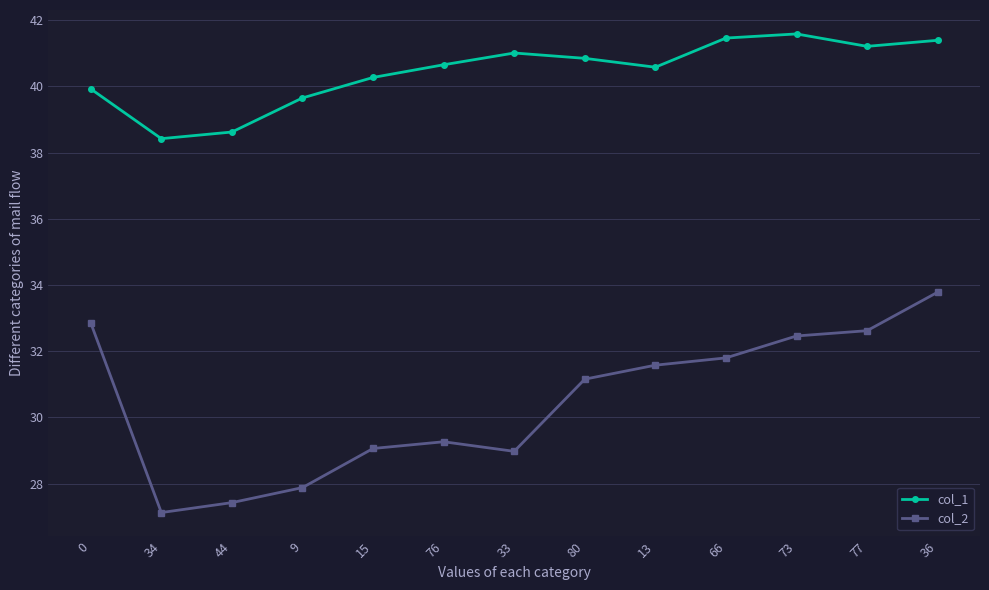

What is the average value of the col_1 series?

40.4